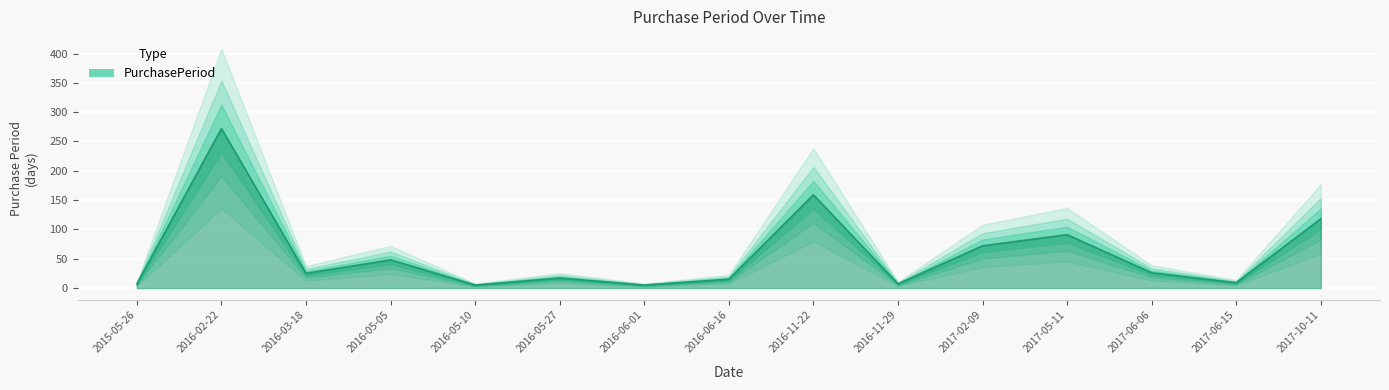

Which label corresponds to the largest value in the chart?

2016-02-22